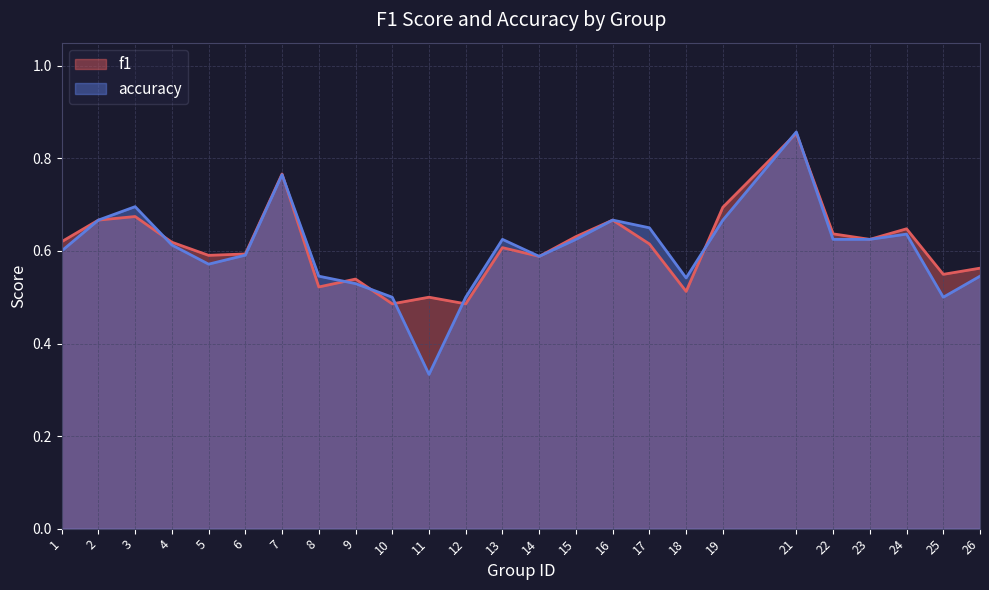

Between which two adjacent categories do accuracy and f1 first intersect?

3 and 4